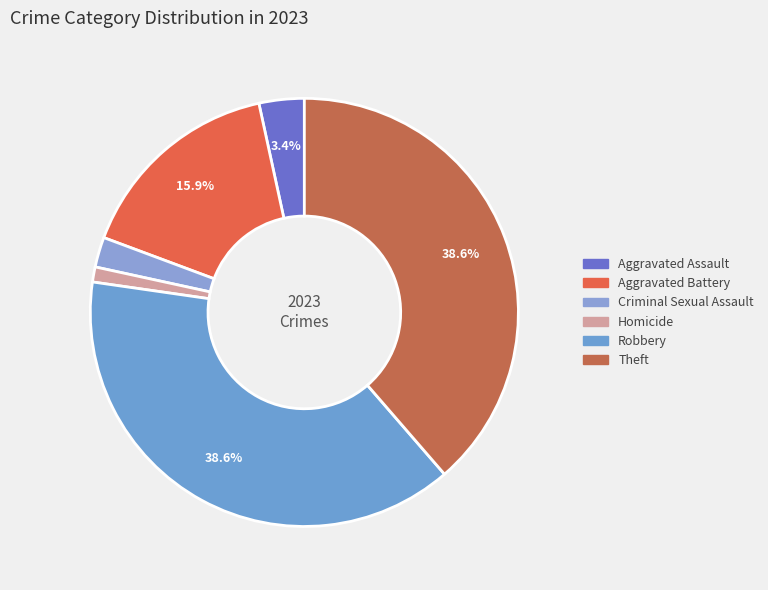

How many segments does this pie chart have?

6